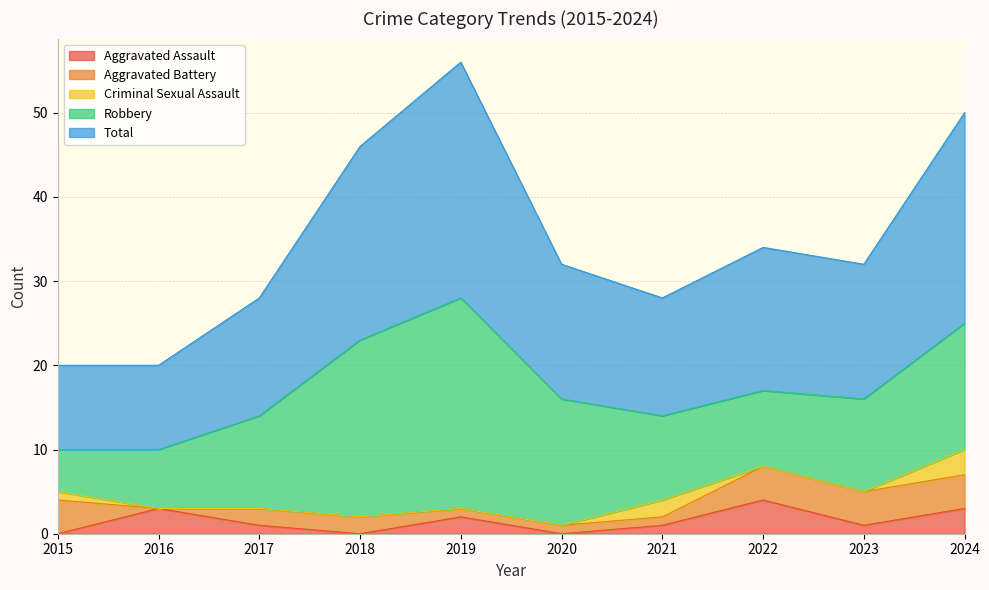

What value does the Total series have at 2016?

10